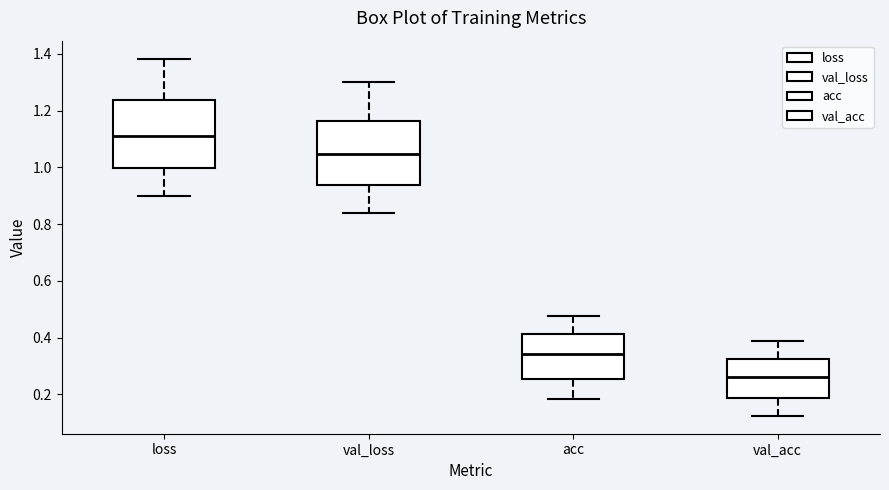

Which box's median line is the lowest?

val_acc